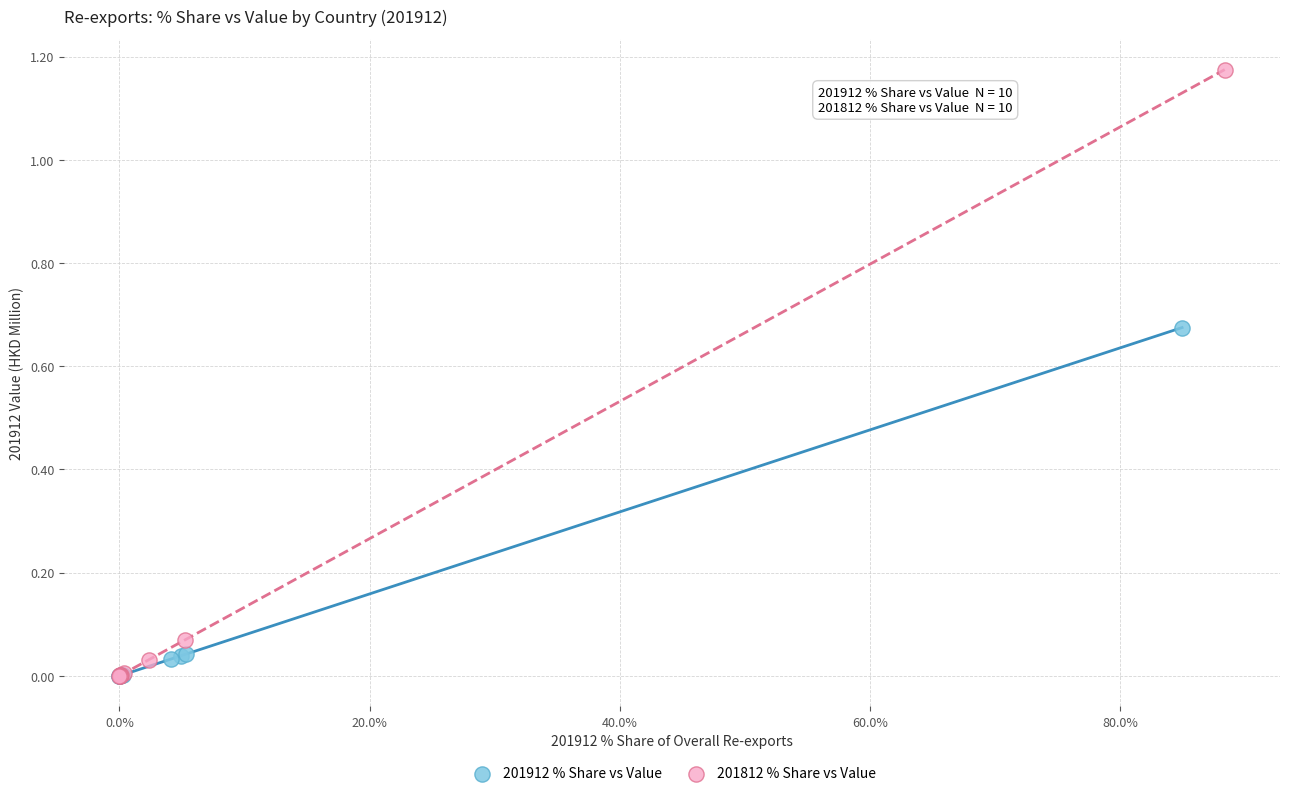

Which series has the largest Y range (max minus min)?

201812 % Share vs Value